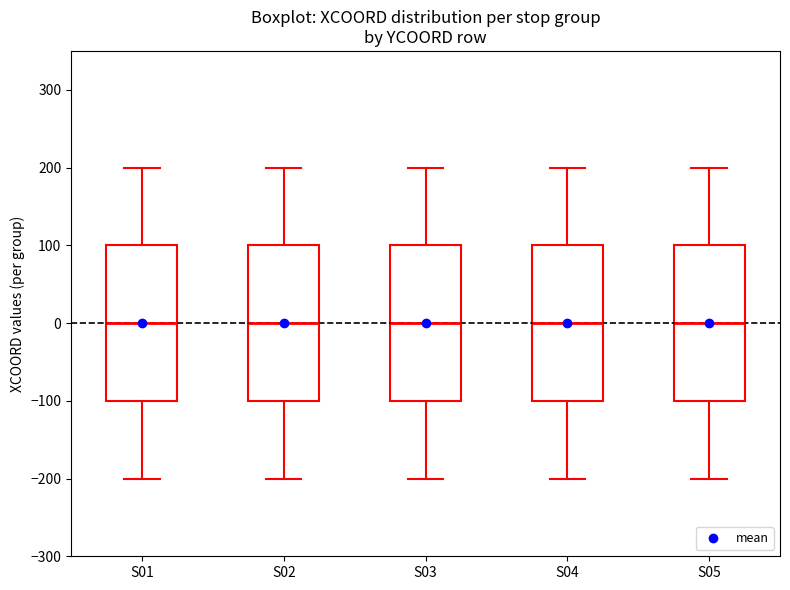

Where does the lower whisker of the box for S01 end on the y-axis? The values are not printed on the chart, so give them approximately, as read against the axis.

-200